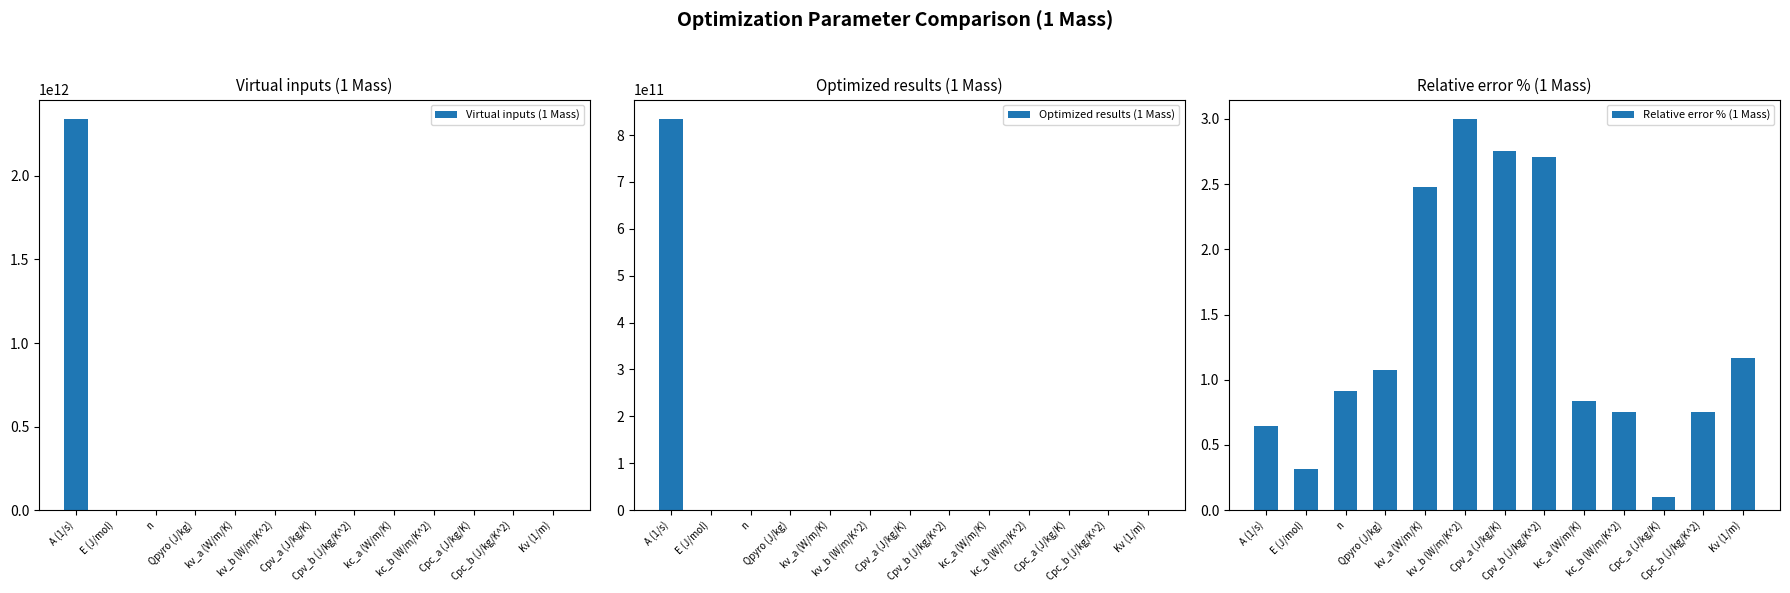

Where does the Optimized results (1 Mass) series first go above 1?

A (1/s)